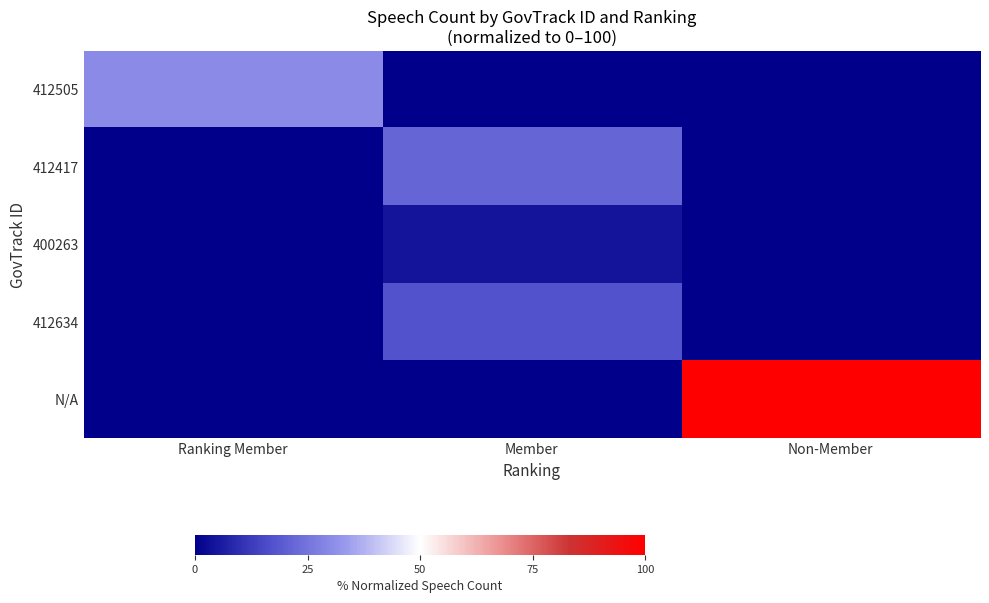

At how many categories does at least one series exceed 24?

2